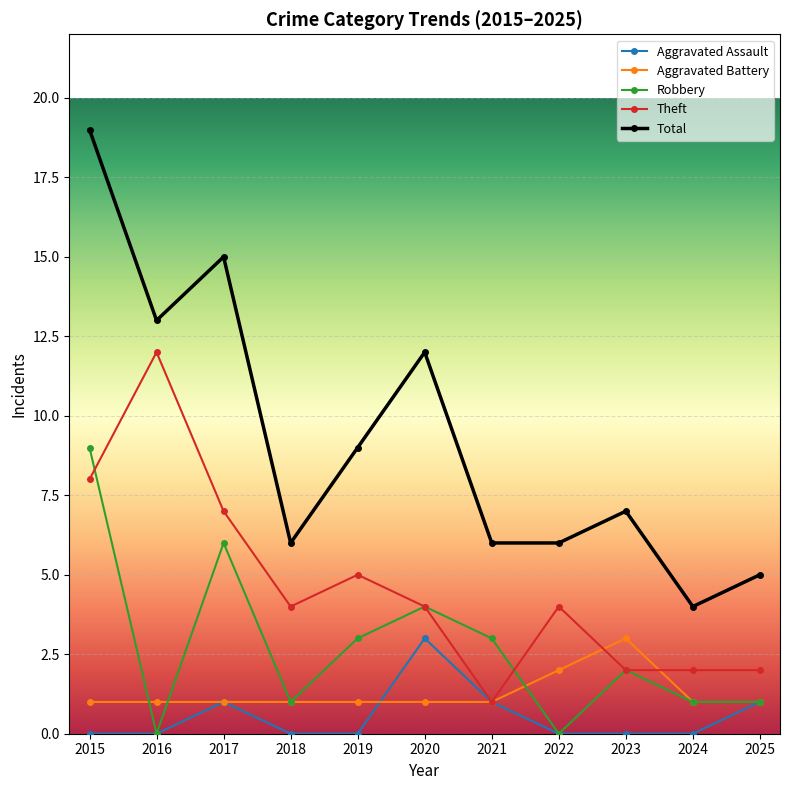

Reading left to right, transcribe all the data shown in this chart.

Aggravated Assault: 0	0	1	0	0	3	1	0	0	0	1
Aggravated Battery: 1	1	1	1	1	1	1	2	3	1	1
Robbery: 9	0	6	1	3	4	3	0	2	1	1
Theft: 8	12	7	4	5	4	1	4	2	2	2
Total: 19	13	15	6	9	12	6	6	7	4	5